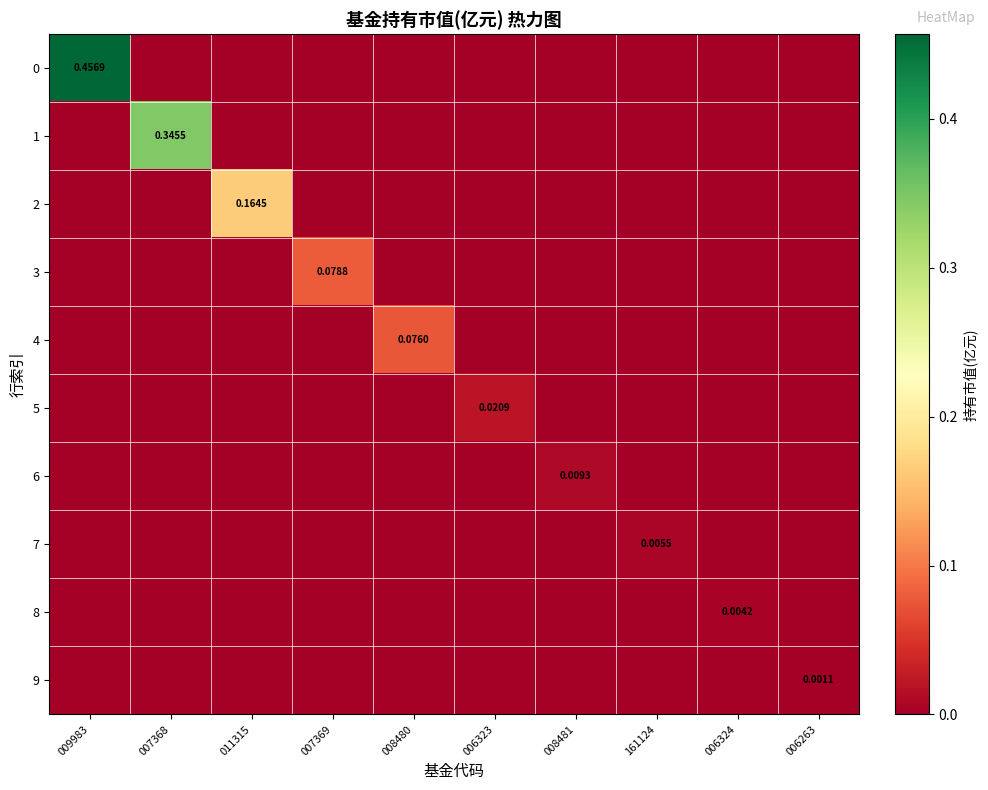

Between 009983 and 007369, which is larger?

009983